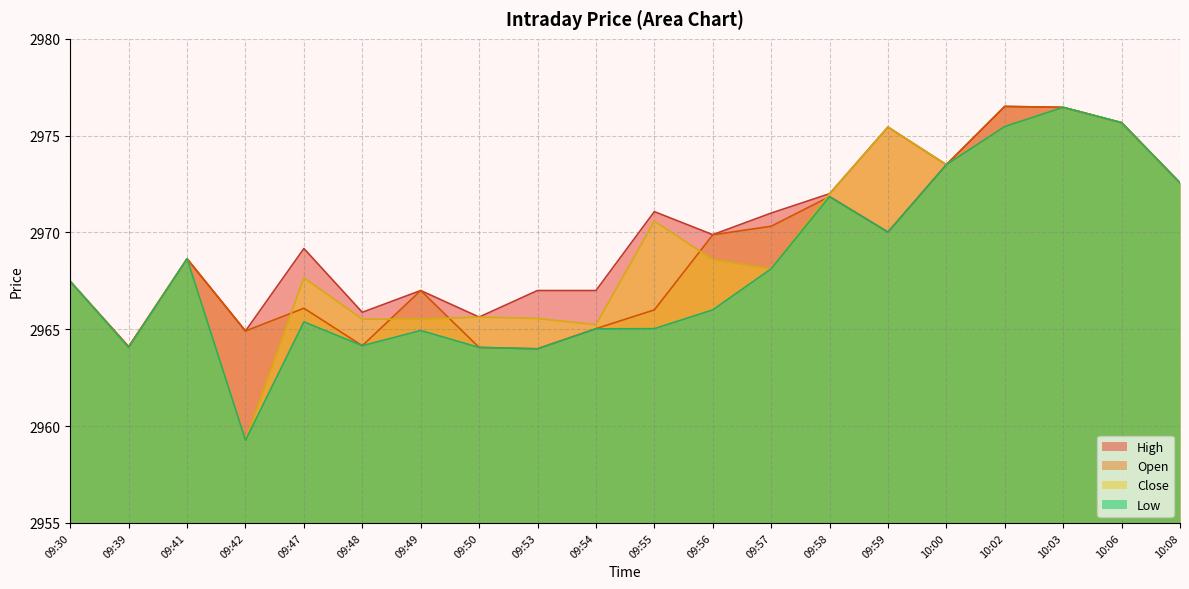

Where is the first local minimum for High?

09:39